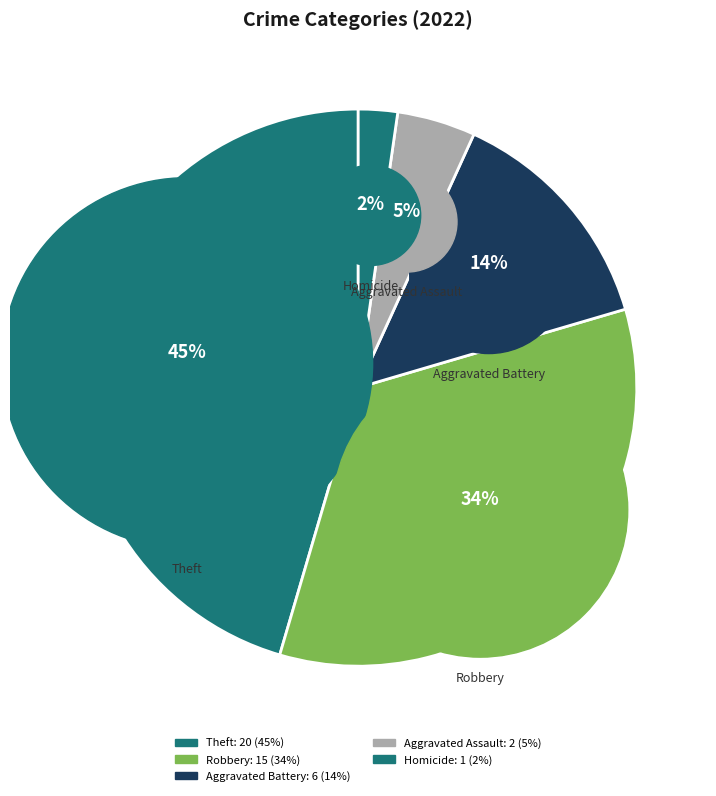

What is the change in value from Robbery to Aggravated Assault?

-13